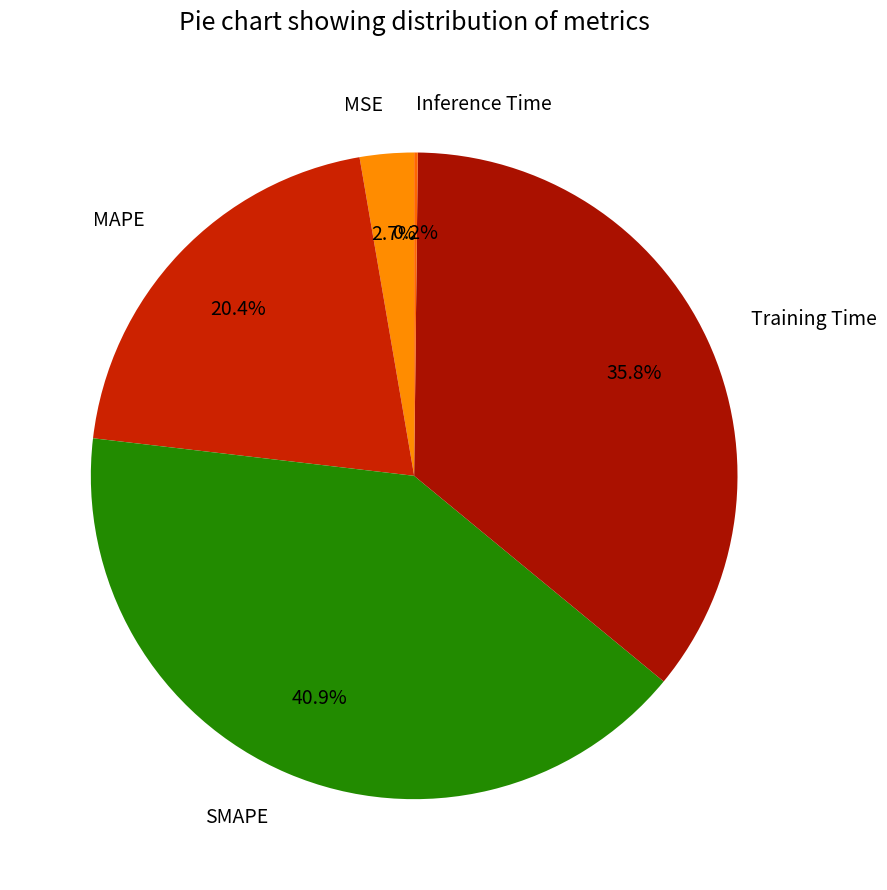

Which slice is the largest?

SMAPE